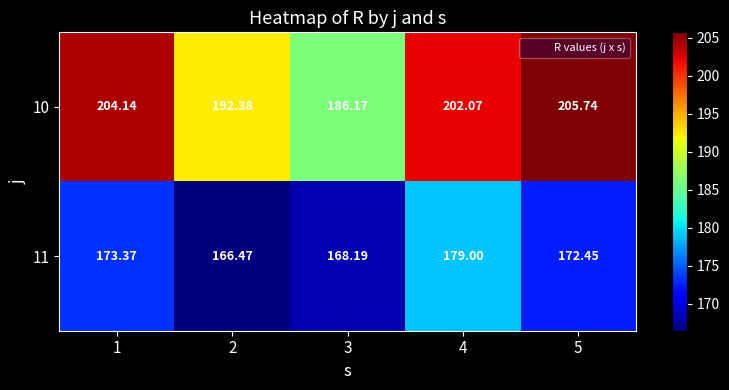

Count the number of data series in this chart.

2